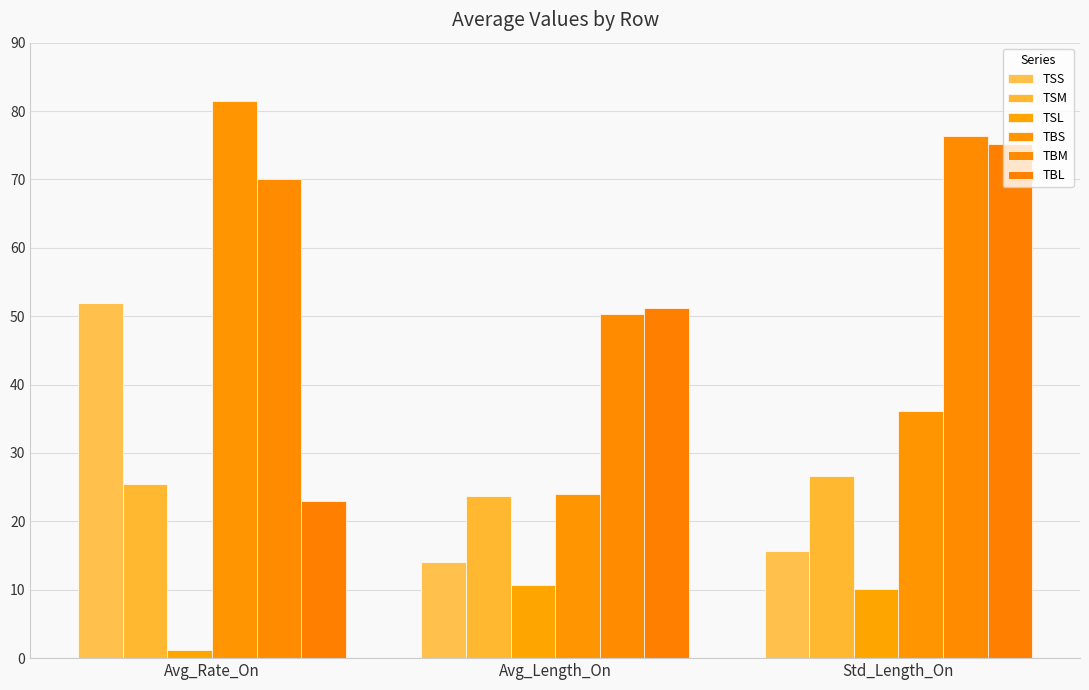

Rank the categories by TSM value from highest to lowest.

Std_Length_On, Avg_Rate_On, Avg_Length_On